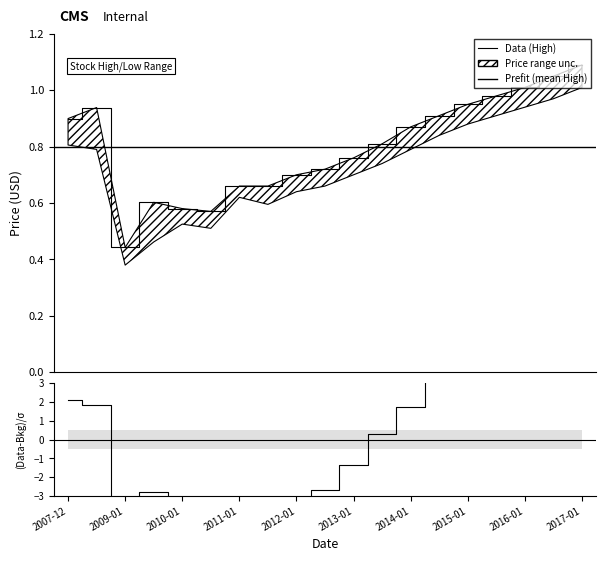

Reading left to right, list all the values displayed in this chart.

0.9	0.9	0.4	0.6	0.6	0.6	0.7	0.7	0.7	0.7	0.8	0.8	0.9	0.9	0.9	1.0	1.0	1.1	1.1